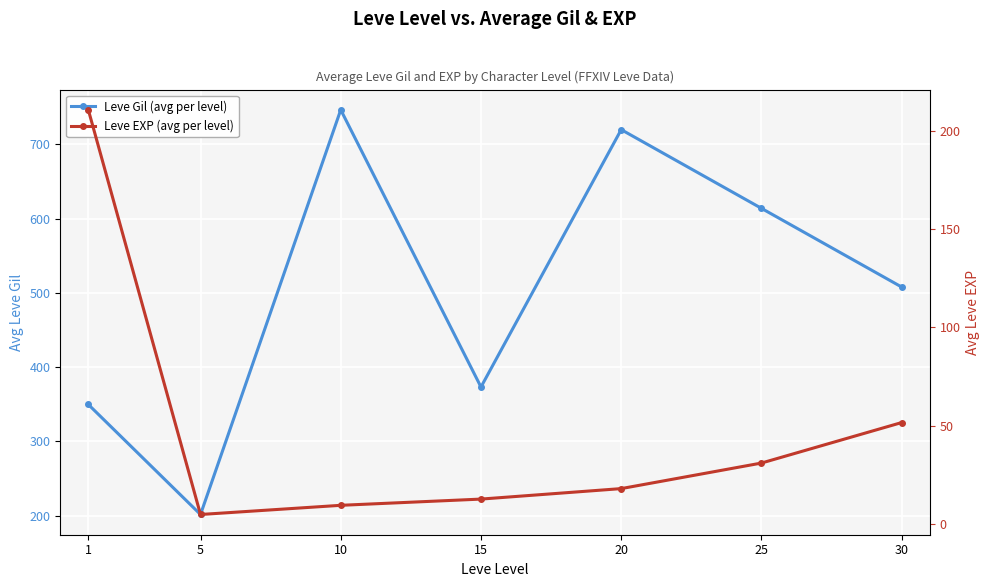

Reading left to right, list all the values displayed in this chart.

Leve Gil (avg per level): 349.8	201.7	746.7	373.3	720.0	614.0	508.0
Leve EXP (avg per level): 210.7	4.8	9.5	12.7	18.0	31.0	51.6